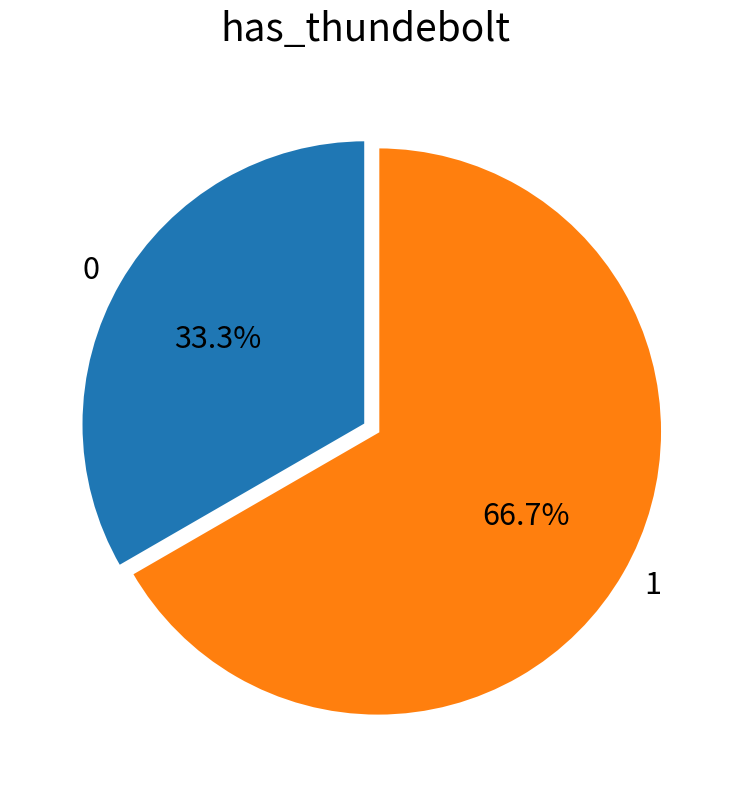

Count the number of slices in the pie.

2